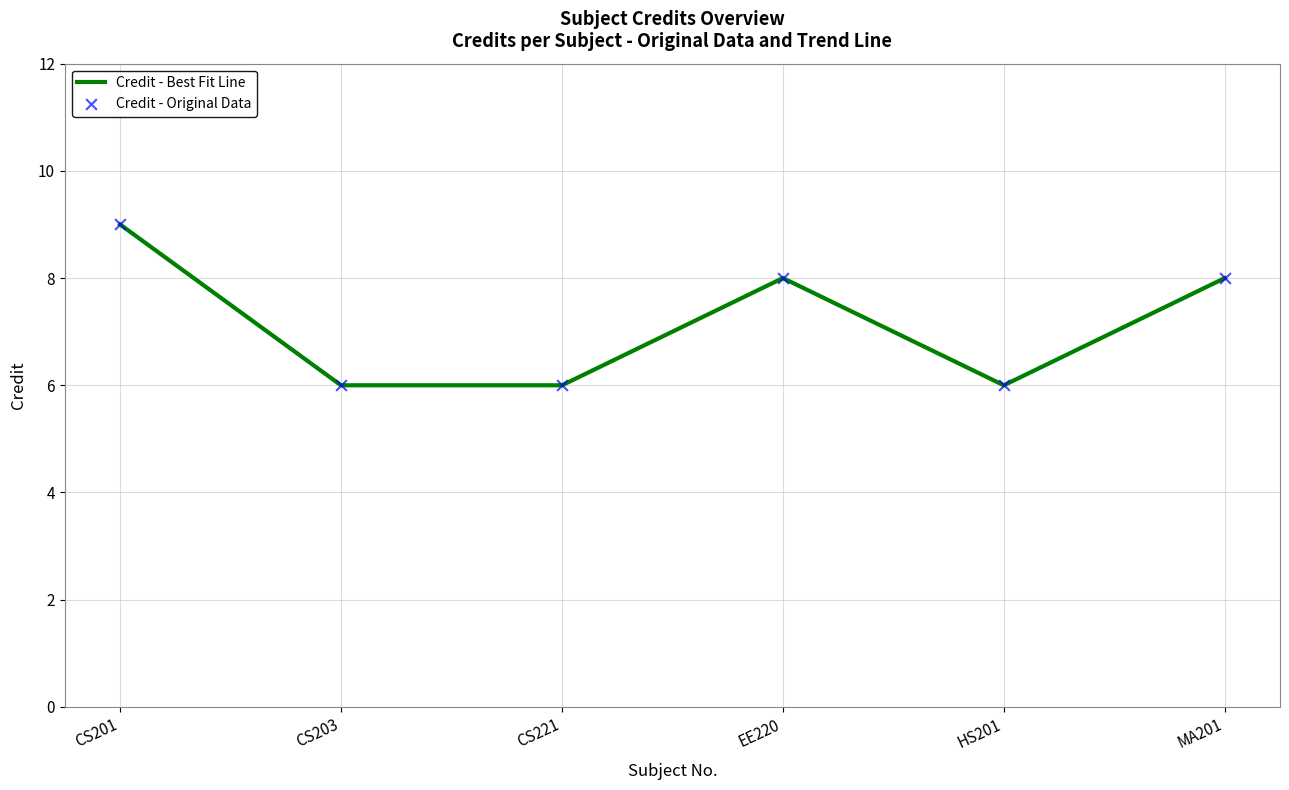

What is the change in value from CS201 to HS201?

-3